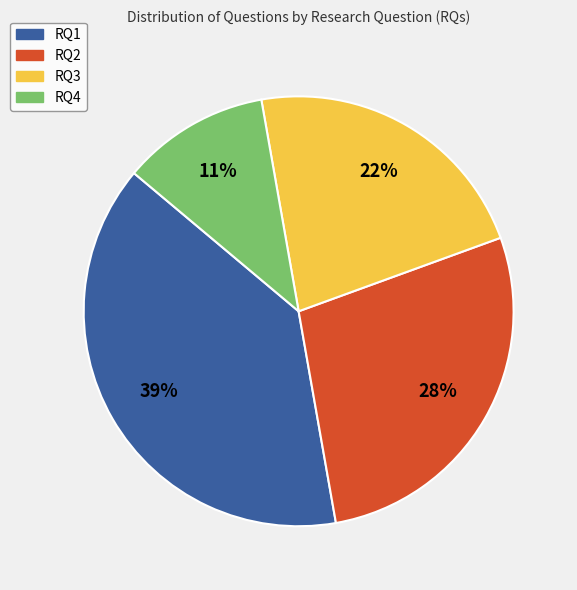

What is the largest slice in the pie chart?

RQ1